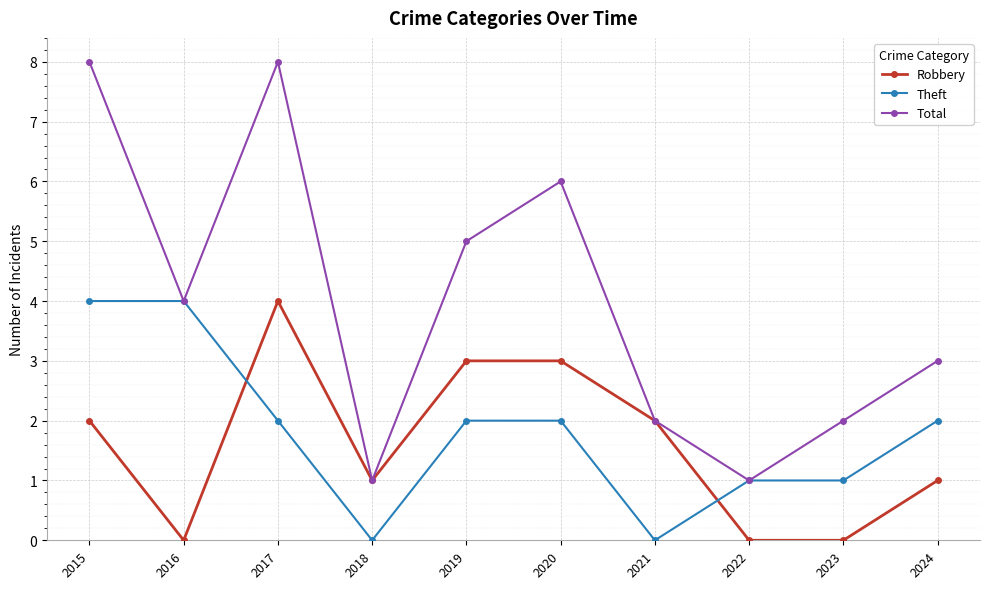

Where is the first local minimum for Robbery?

2016